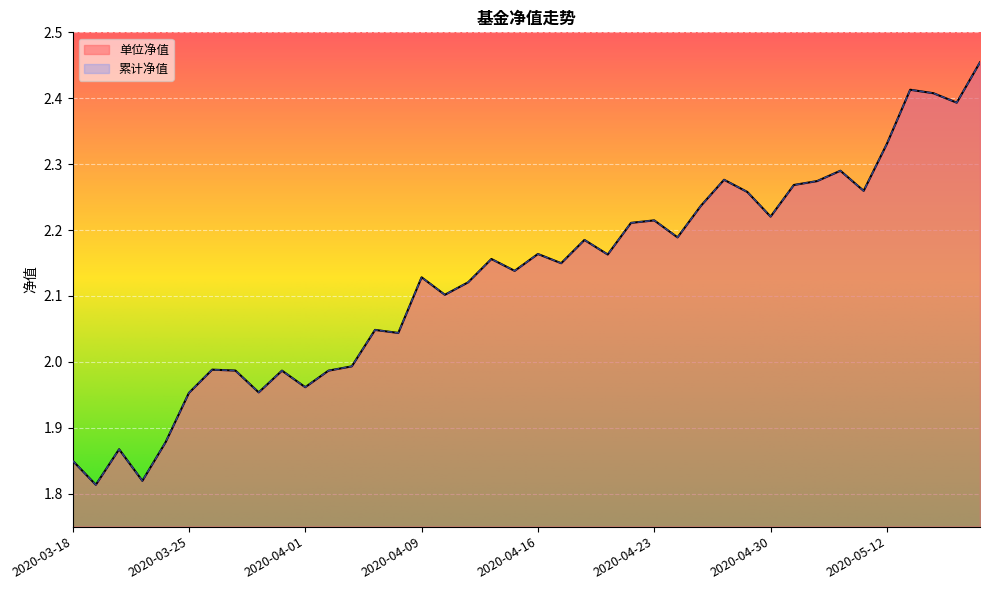

True or false: 累计净值 and 单位净值 cross at least once.

False